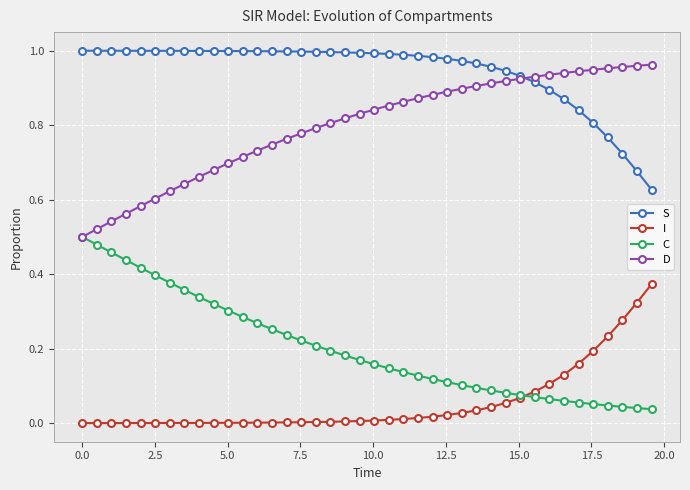

Rank the series by their average value, from highest to lowest.

S, D, C, I